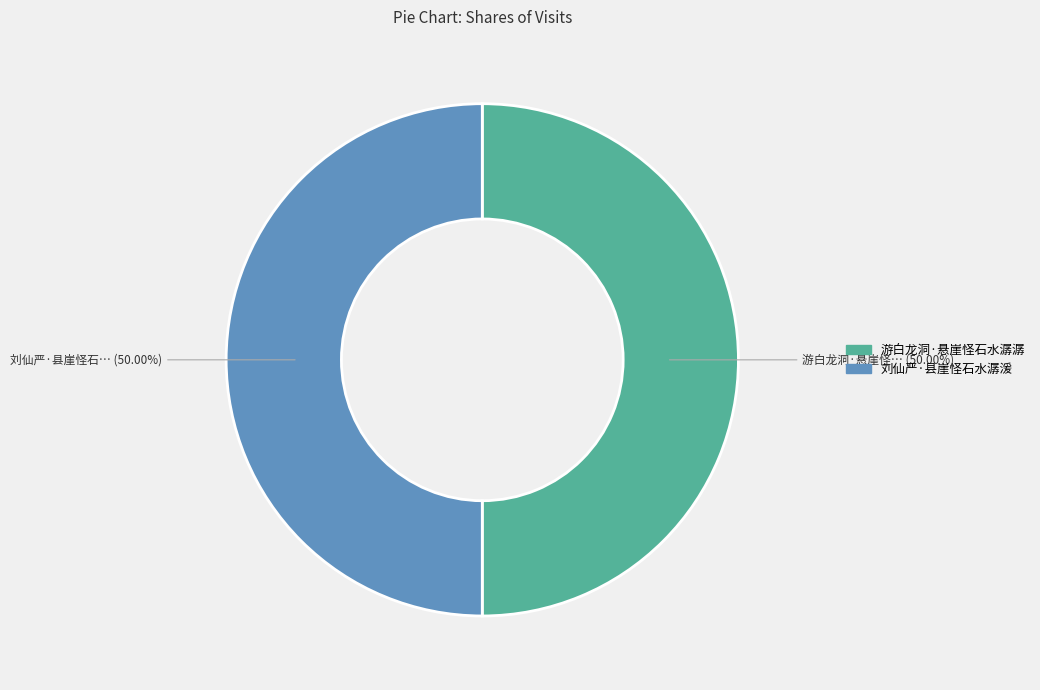

Do 刘仙严·县崖怪石水潺湲 and 游白龙洞·悬崖怪石水潺潺 together represent more than half of the pie?

Yes